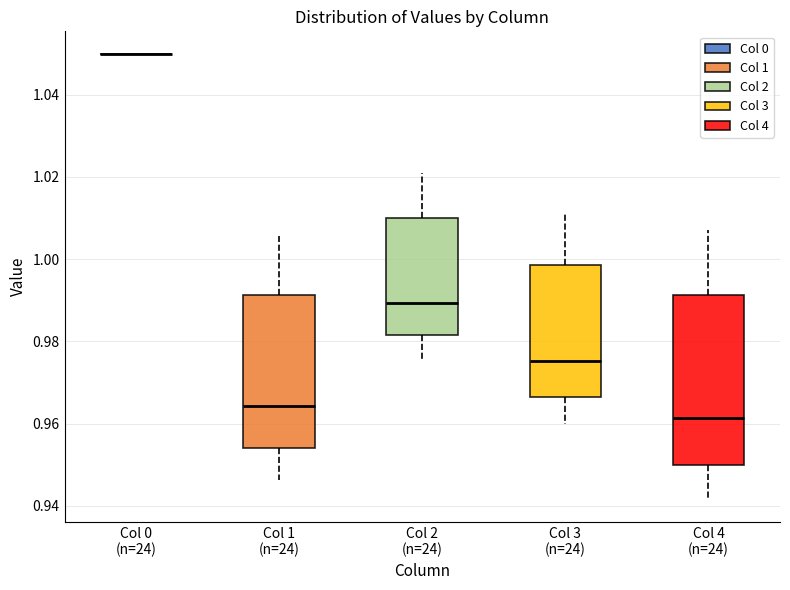

Reading left to right, read every box against the y-axis: the position of its median line, the range the box covers, and the ends of its whiskers. The values are not printed on the chart, so give them approximately, as read against the axis.

Col 0 (n=24): box collapsed to a line at 1.050, whiskers 1.050 to 1.050
Col 1 (n=24): median 0.964, box 0.954 to 0.992, whiskers 0.946 to 1.006
Col 2 (n=24): median 0.990, box 0.982 to 1.010, whiskers 0.976 to 1.020
Col 3 (n=24): median 0.976, box 0.966 to 0.998, whiskers 0.960 to 1.010
Col 4 (n=24): median 0.962, box 0.950 to 0.992, whiskers 0.942 to 1.008